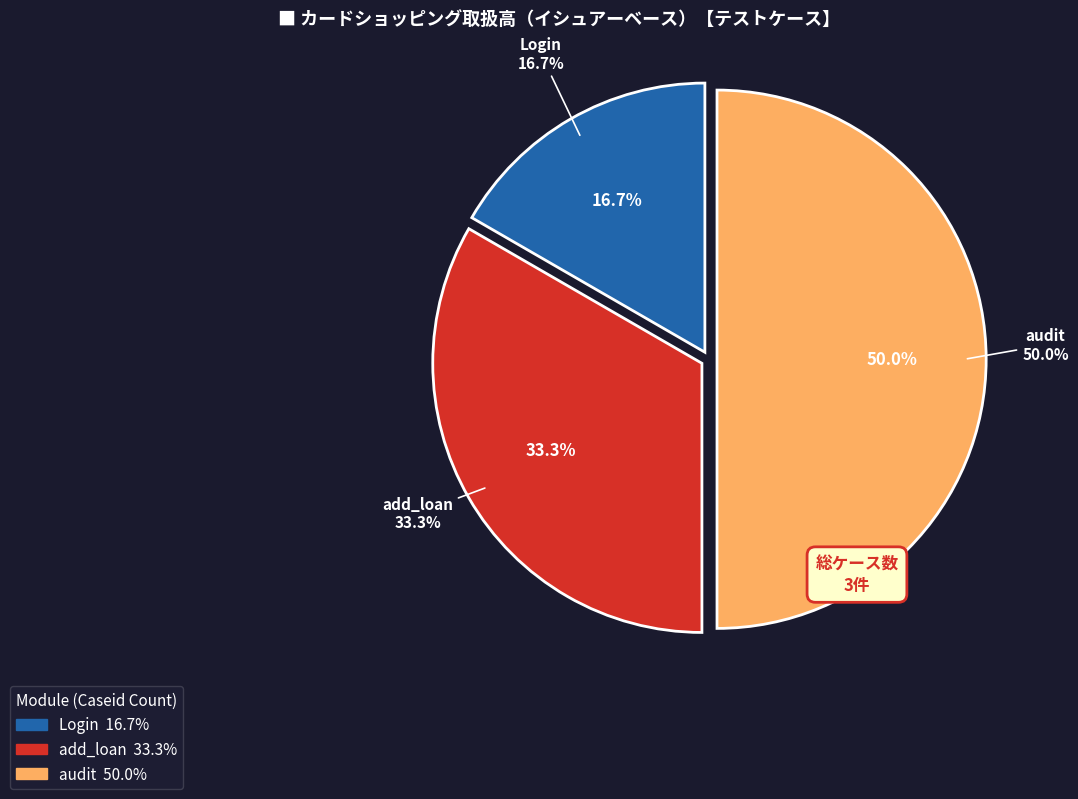

What percentage is the Login slice, to the nearest percent?

17%